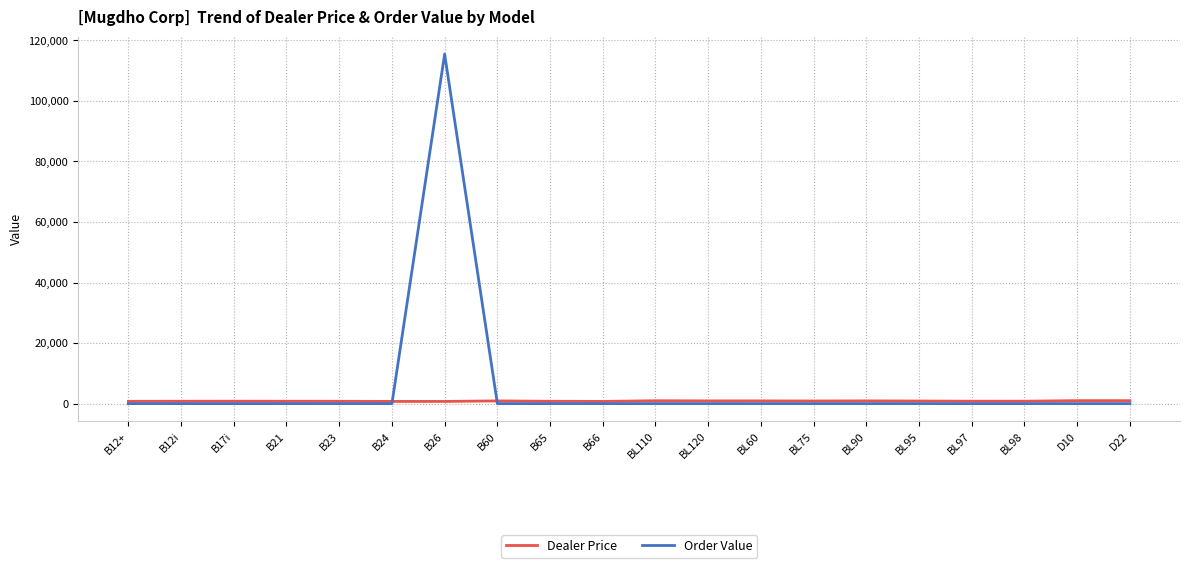

Which series has the widest spread of values?

Order Value